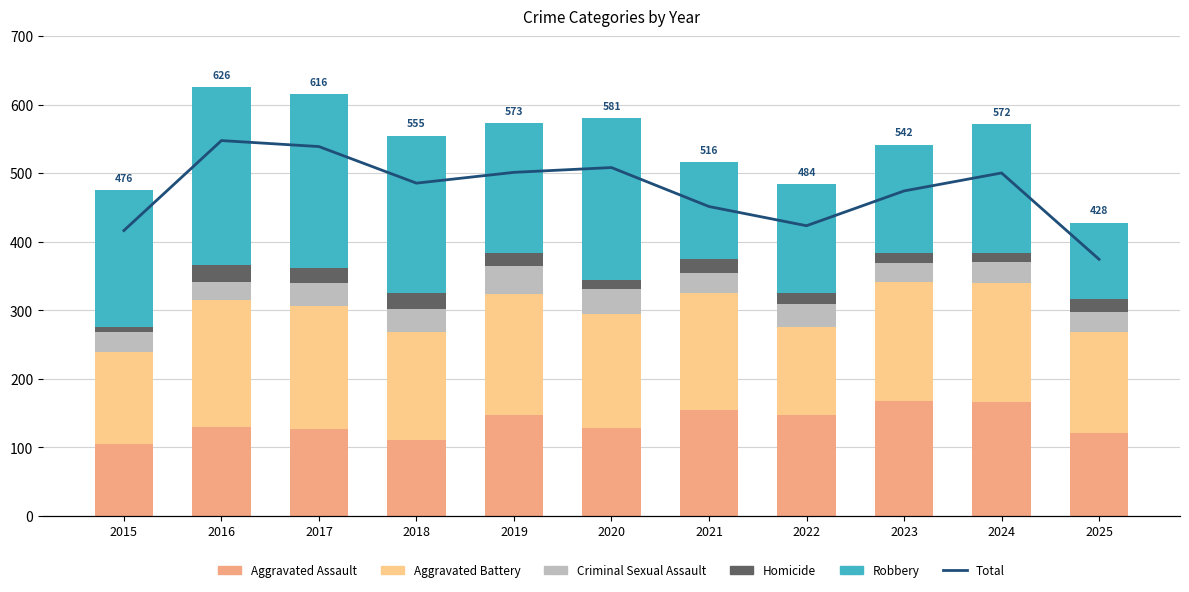

At which label does Aggravated Assault first exceed 130?

2019